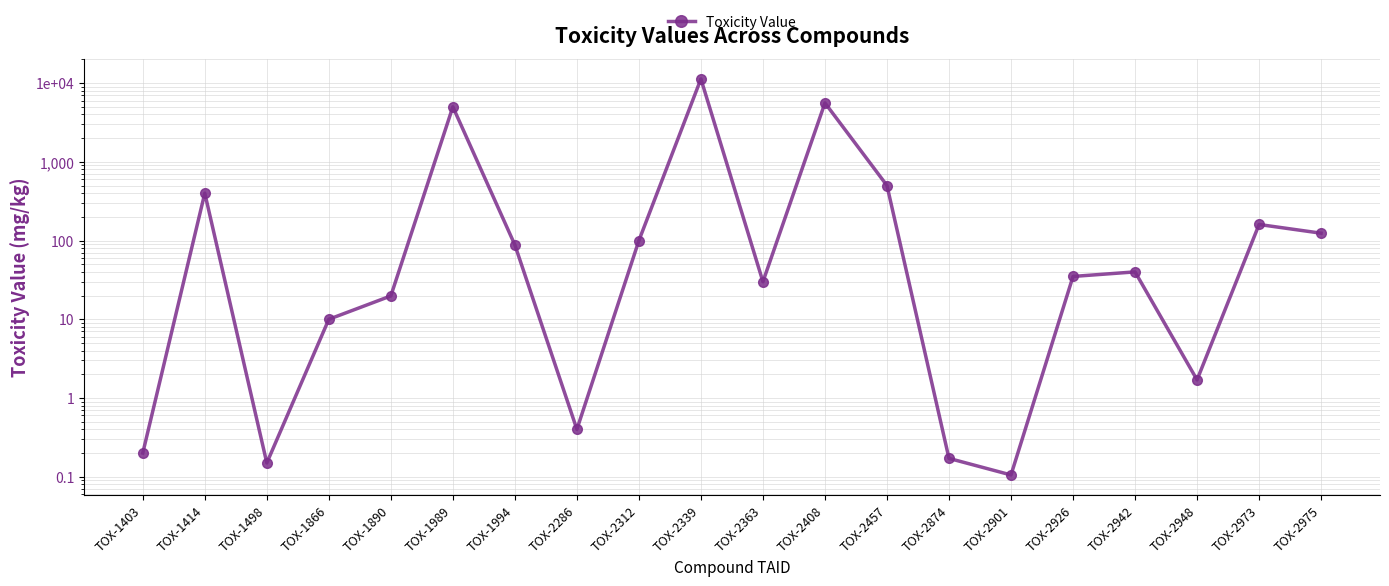

What is the average value?

1170.5